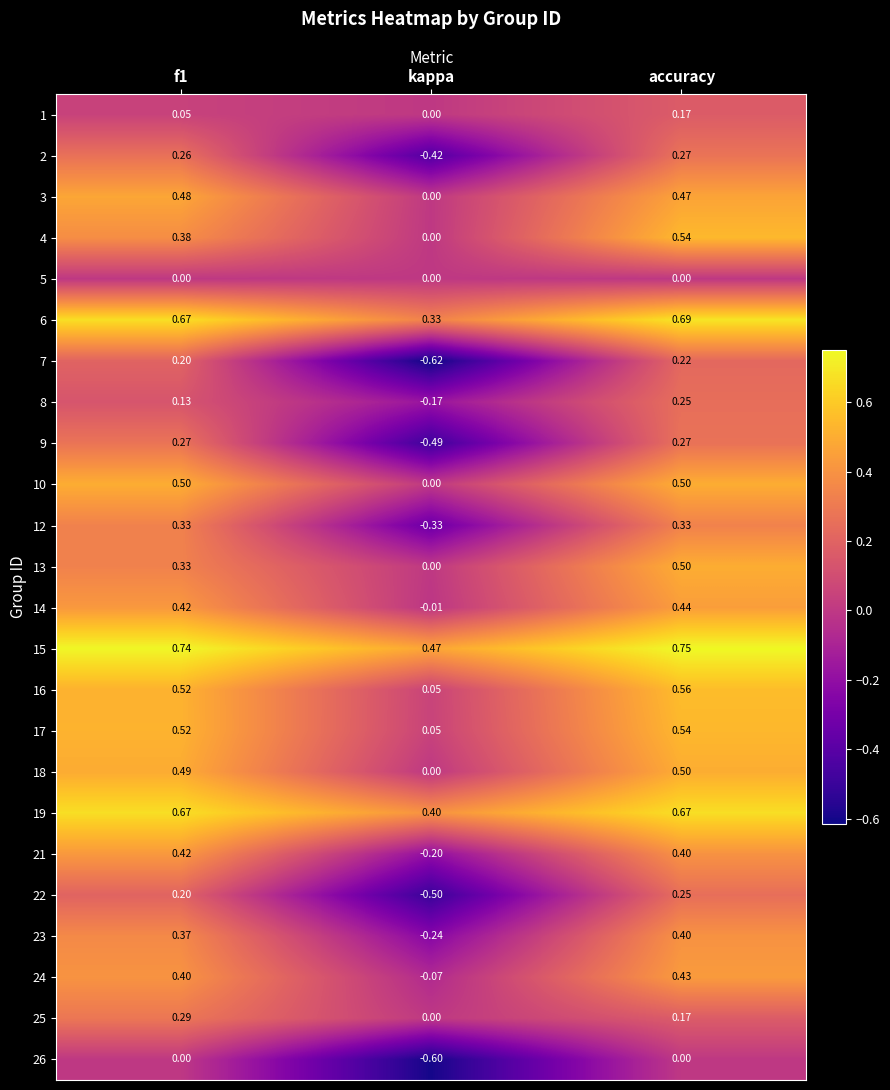

At how many categories does at least one series exceed 0?

3